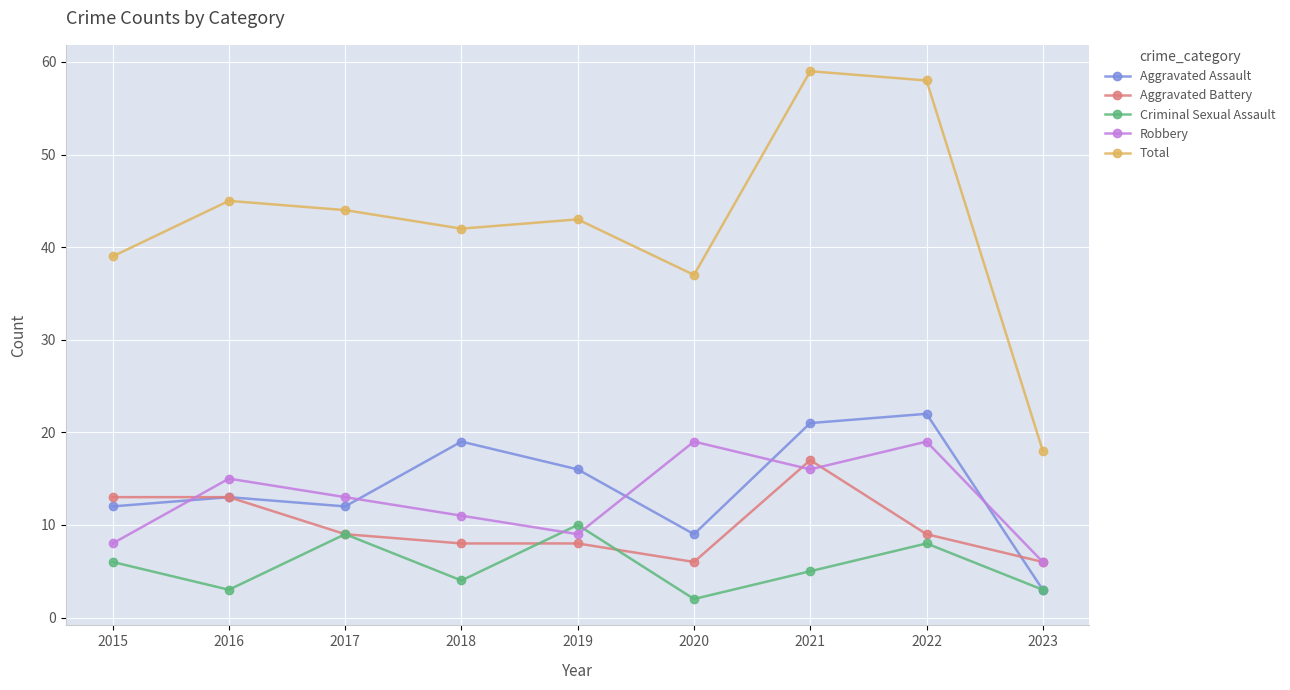

Which series has the largest range (max minus min)?

Total